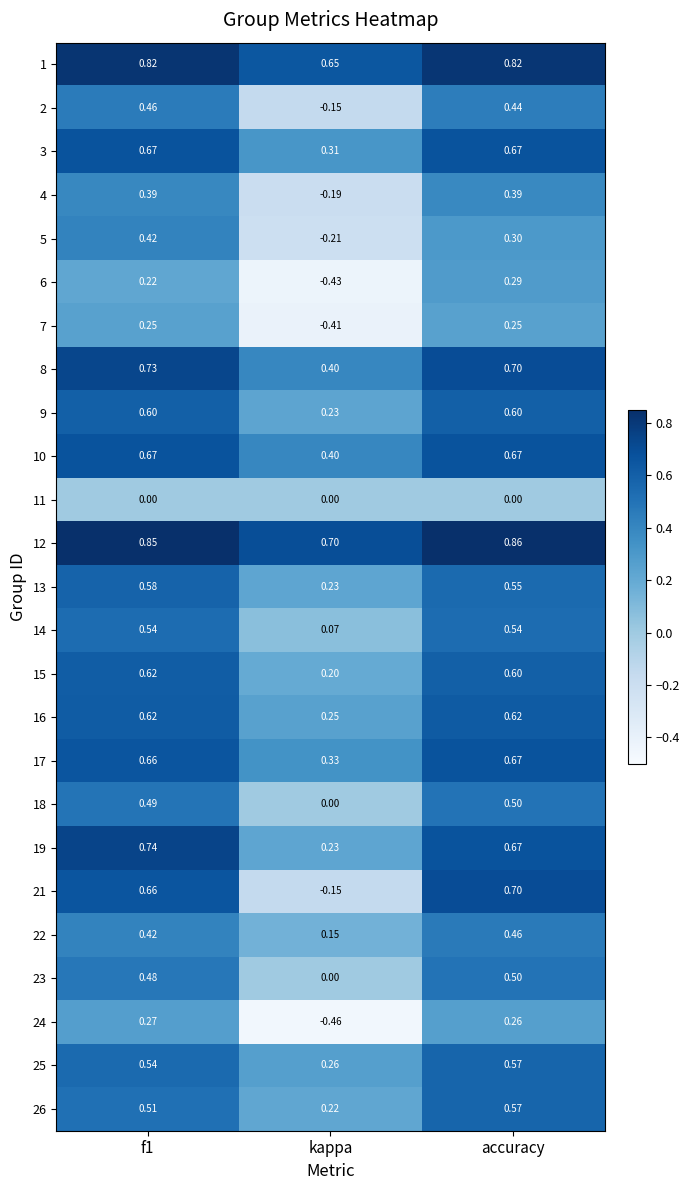

Which series has the largest range (max minus min)?

21